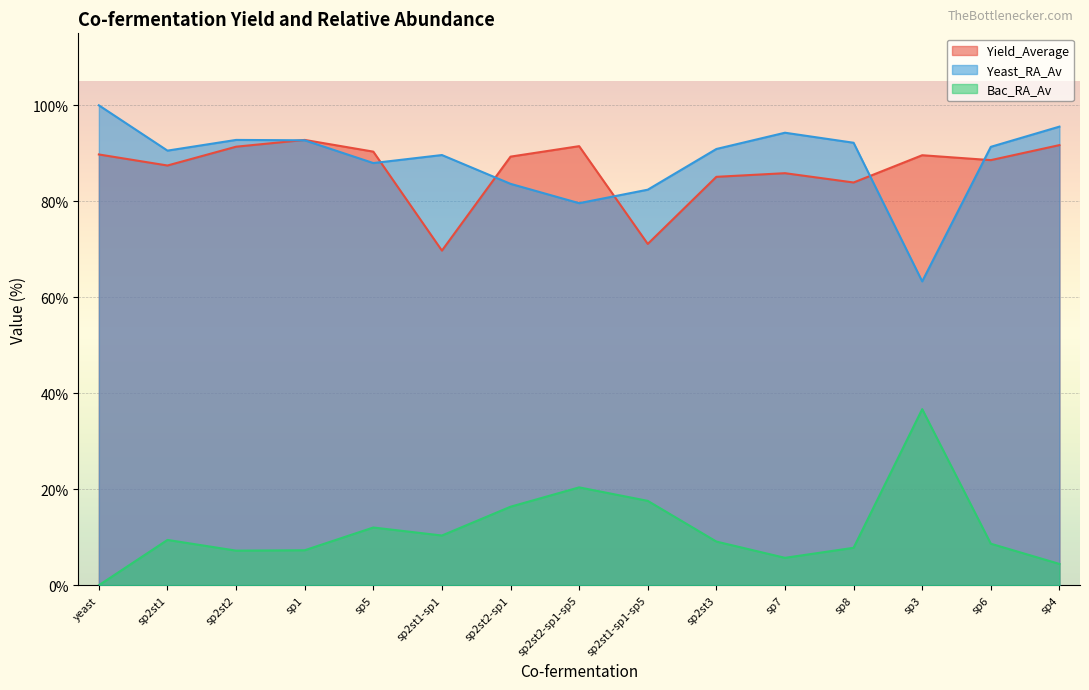

What is the label of the 12th point from the right?

sp1